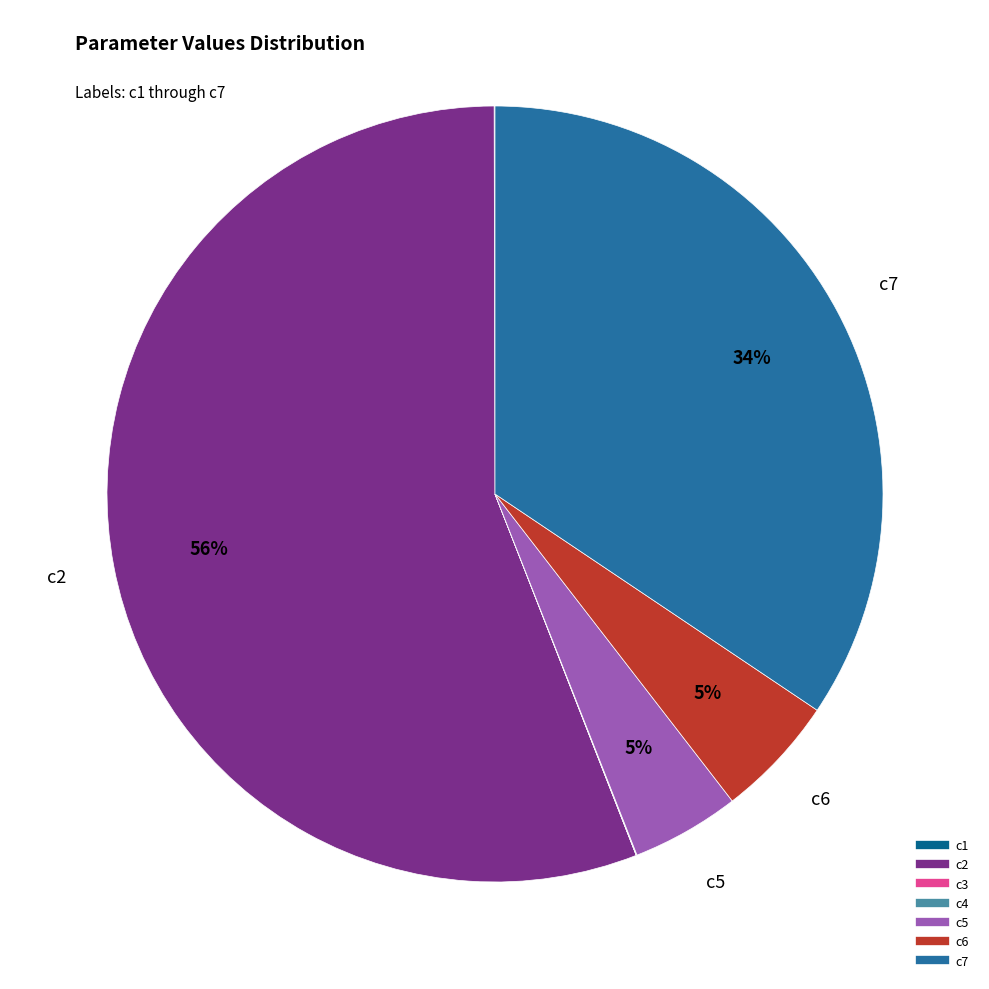

Rank the categories by value from highest to lowest.

c2, c7, c6, c5, c1, c4, c3